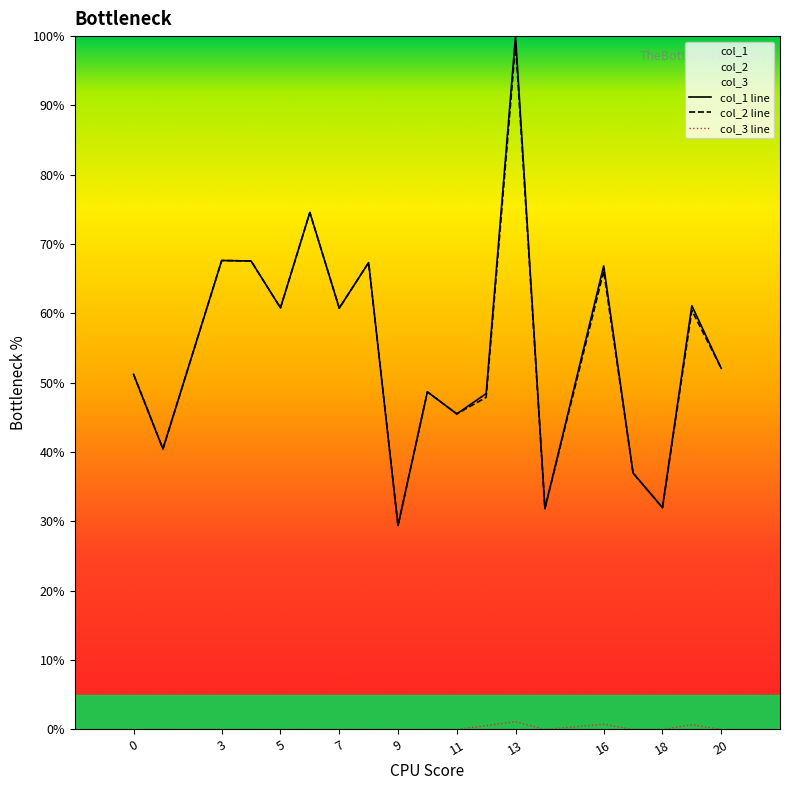

Reading right to left, what are all the values shown in this chart?

col_1: 20=52.1	19=61.1	18=32.0	17=37.0	16=66.9	14=31.9	13=100.0	12=48.4	11=45.5	10=48.7	9=29.4	8=67.3	7=60.8	6=74.6	5=60.8	4=67.6	3=67.6	1=40.5	0=51.2
col_2: 20=52.1	19=60.4	18=32.0	17=37.0	16=66.1	14=31.9	13=98.9	12=47.9	11=45.5	10=48.7	9=29.4	8=67.3	7=60.8	6=74.6	5=60.8	4=67.6	3=67.6	1=40.5	0=51.2
col_3: 20=0.0	19=0.7	18=0.0	17=0.0	16=0.7	14=0.0	13=1.1	12=0.5	11=0.0	10=0.0	9=0.0	8=0.0	7=0.0	6=0.0	5=0.0	4=0.0	3=0.0	1=0.0	0=0.0